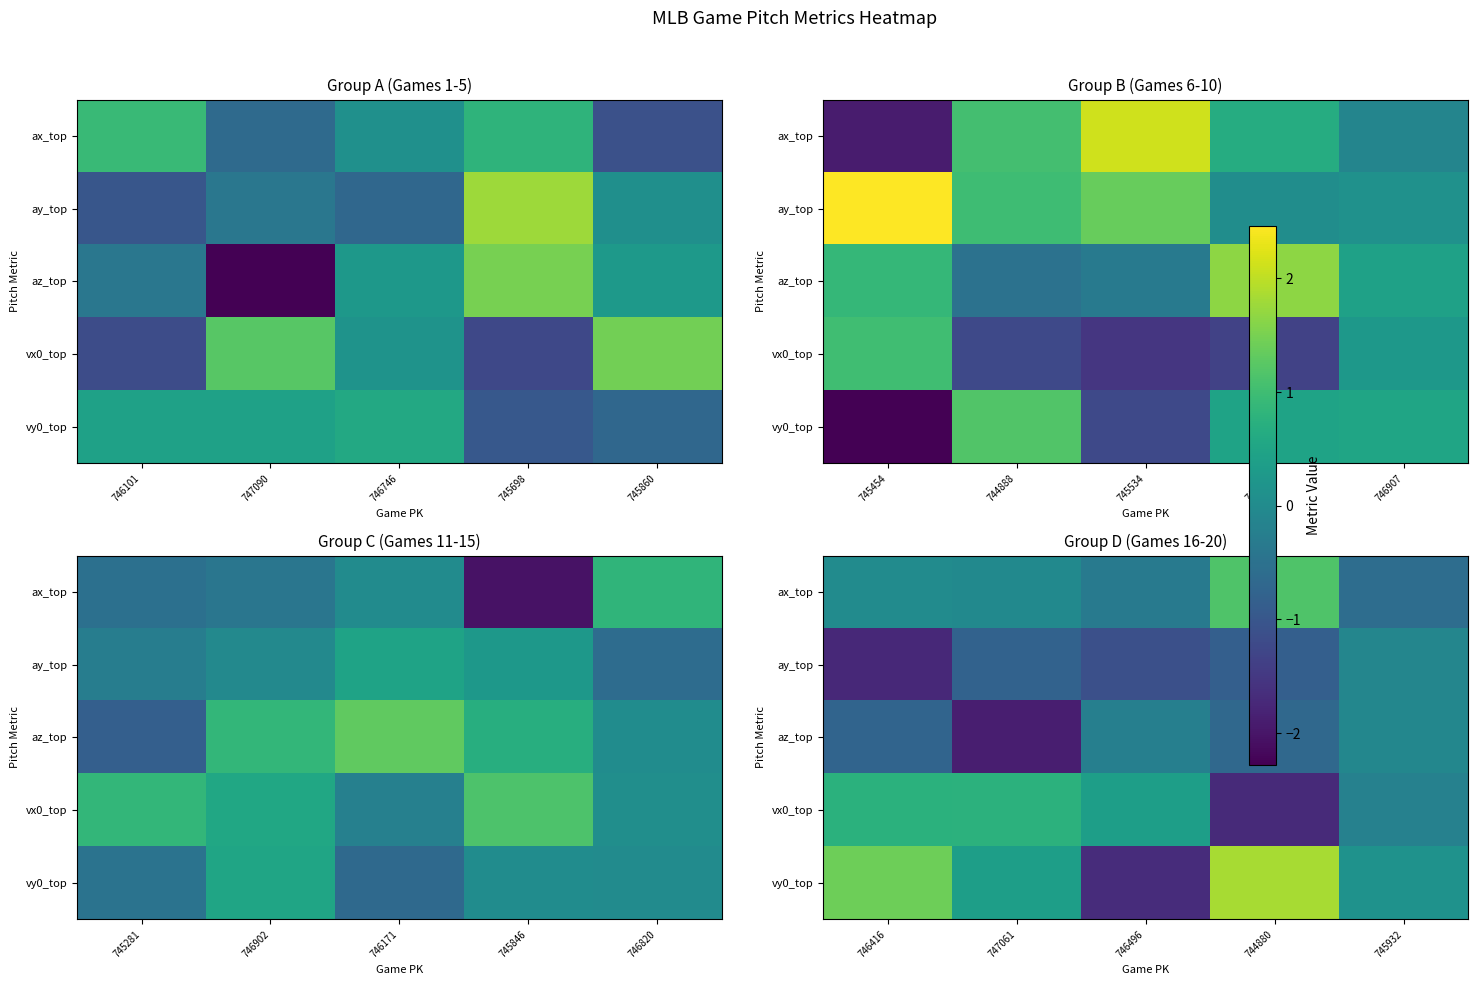

Is it true that ax_top equals -0.0 at 747061?

False